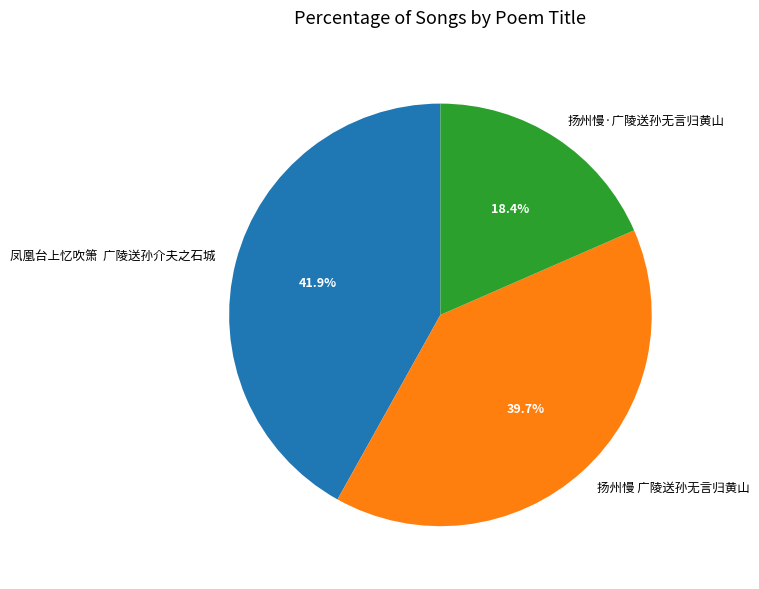

Between 凤凰台上忆吹箫 广陵送孙介夫之石城 and 扬州慢 广陵送孙无言归黄山, which is larger?

凤凰台上忆吹箫 广陵送孙介夫之石城